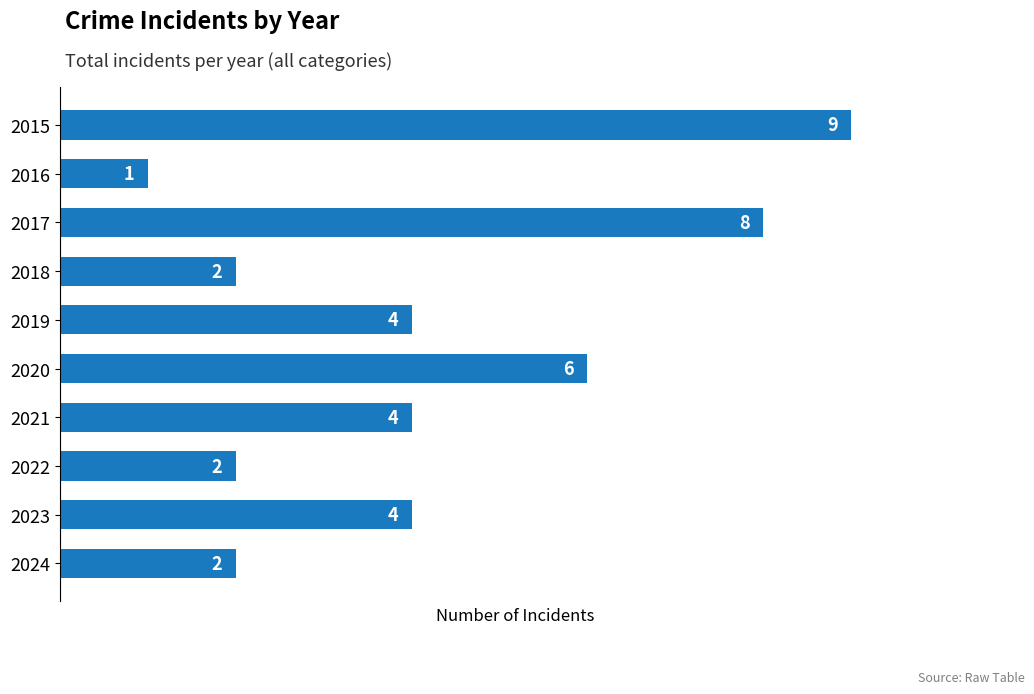

How many series are shown in this chart?

1